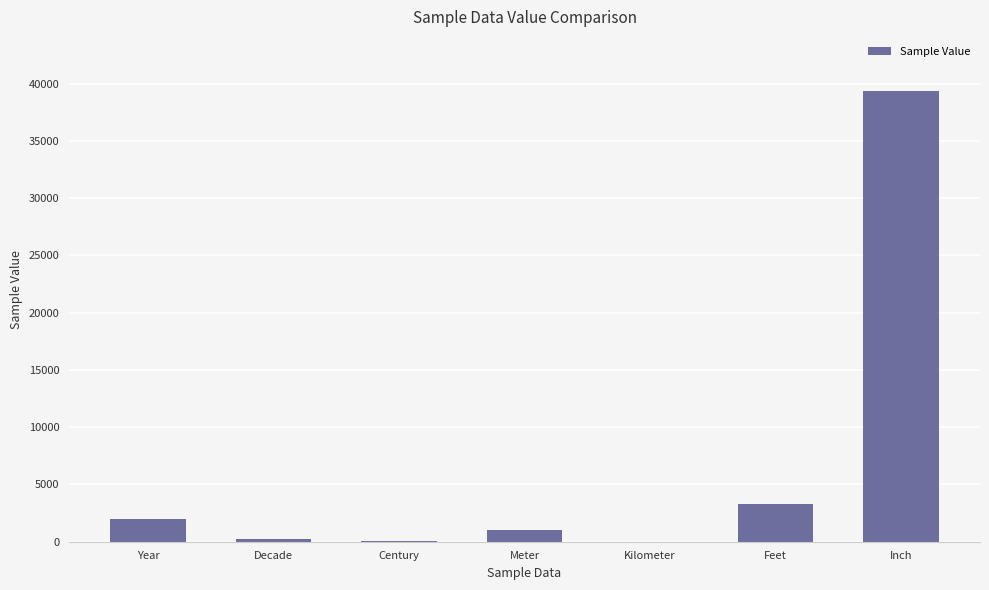

Where does the data first go above 1000?

Year